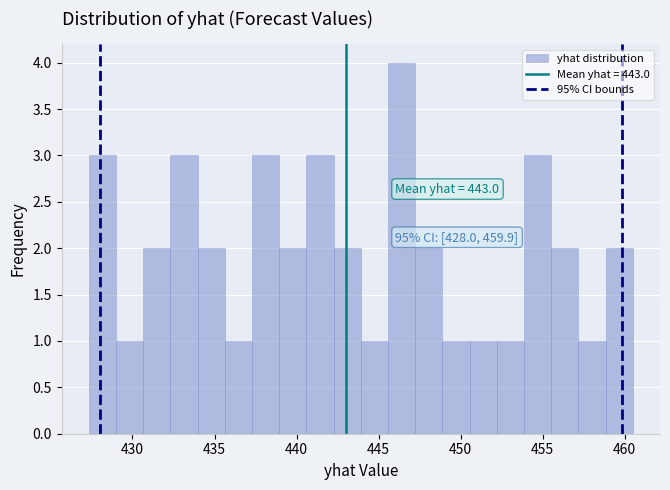

Around what value on the x-axis is the tallest bar? Give the approximate position of its centre, as read against the axis.

446.5